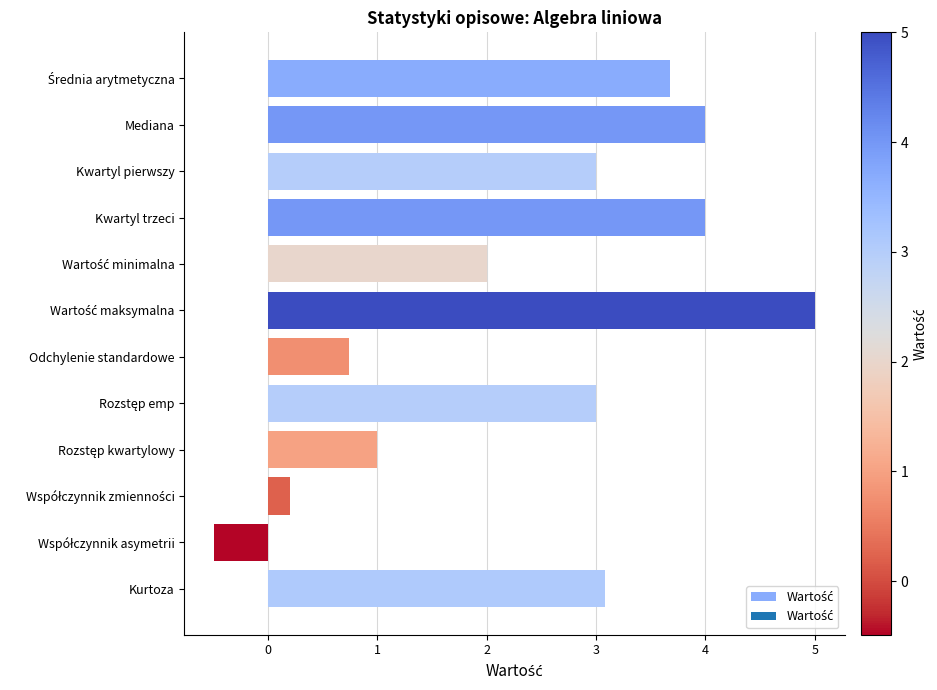

What is the difference between the second highest and minimum values?

4.5